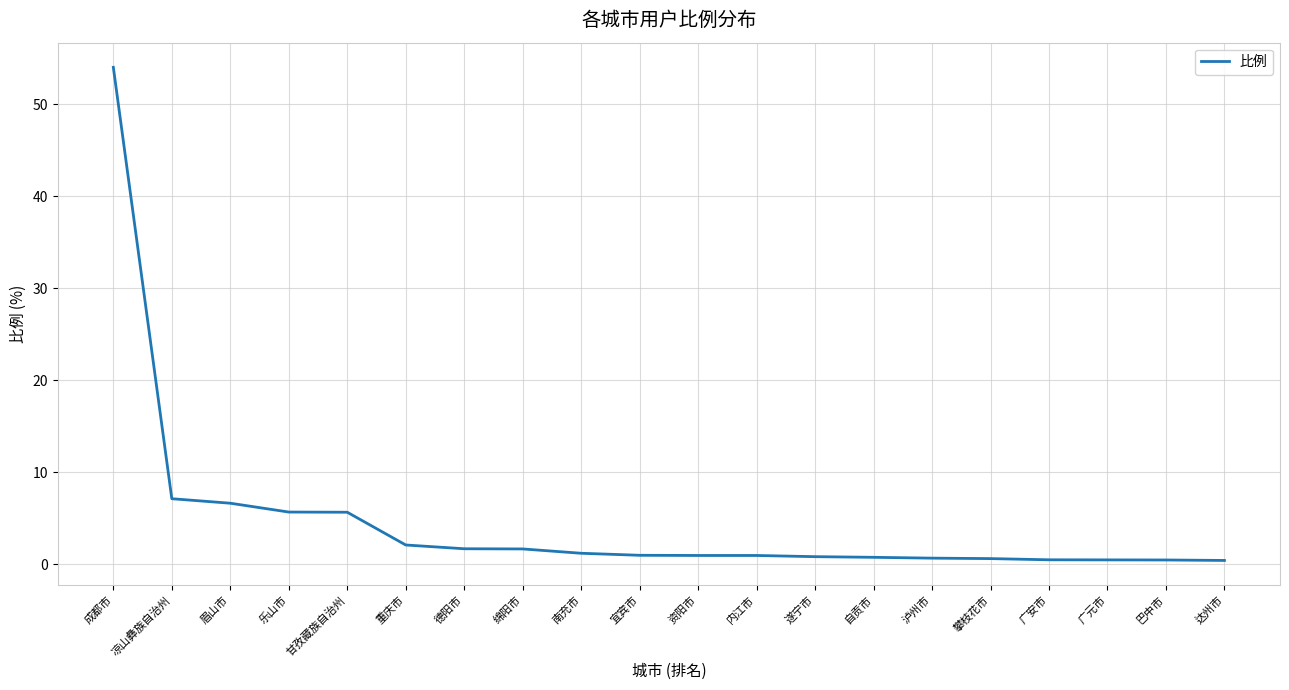

How many lines are shown in the chart?

1